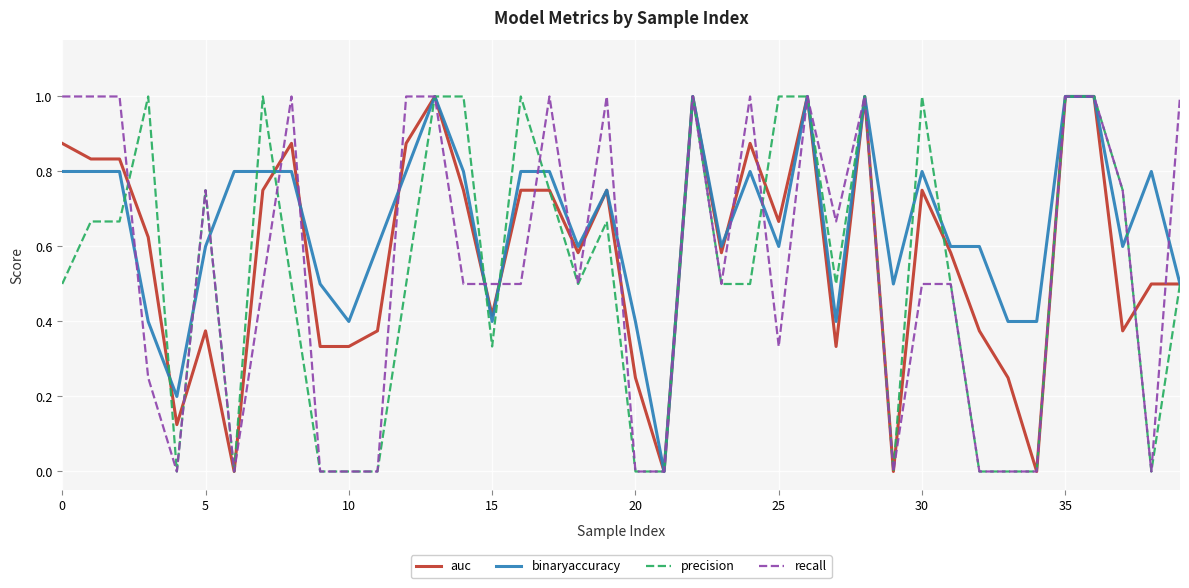

What is the highest value of the precision series?

1.0